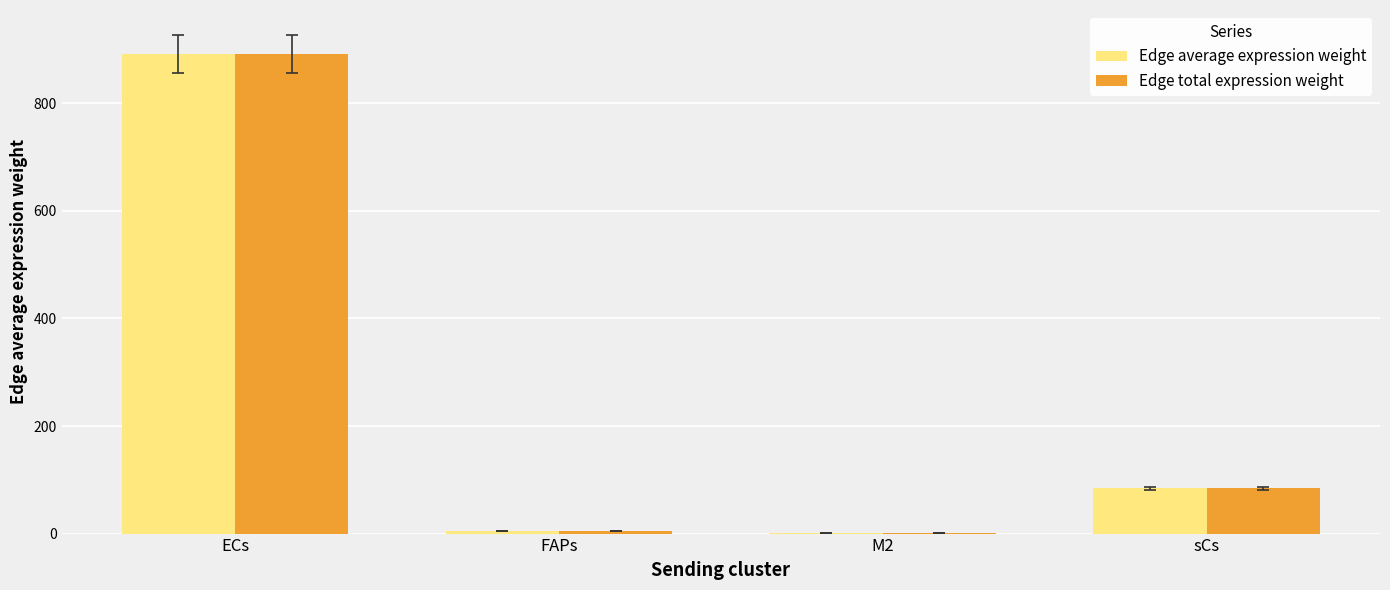

Is the value of Edge total expression weight at M2 greater than the value of Edge average expression weight at ECs?

No